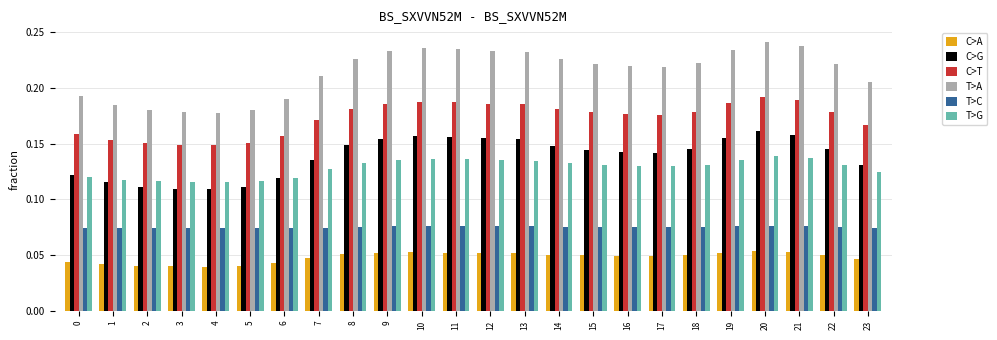

Which series has the largest total across all categories?

T>A